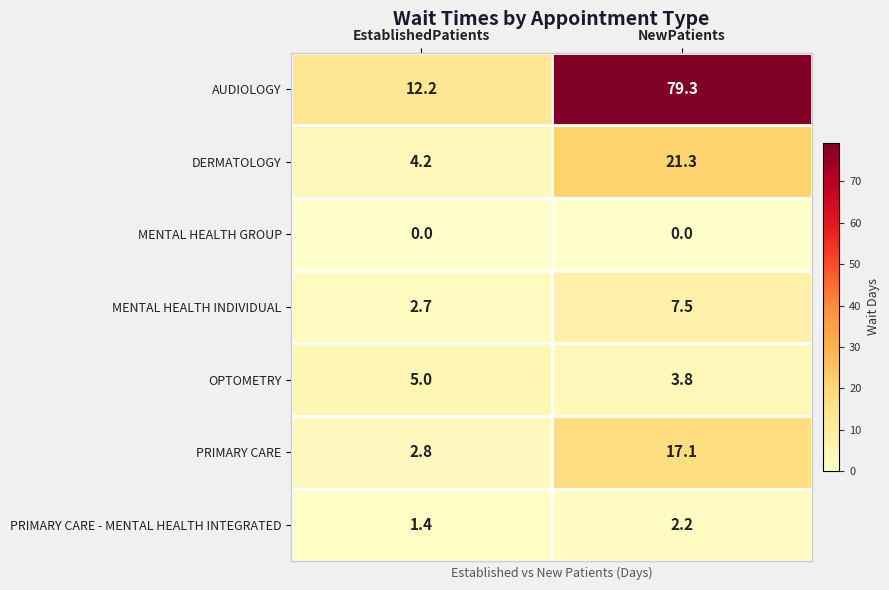

What is the total value across all series at NewPatients?

131.2